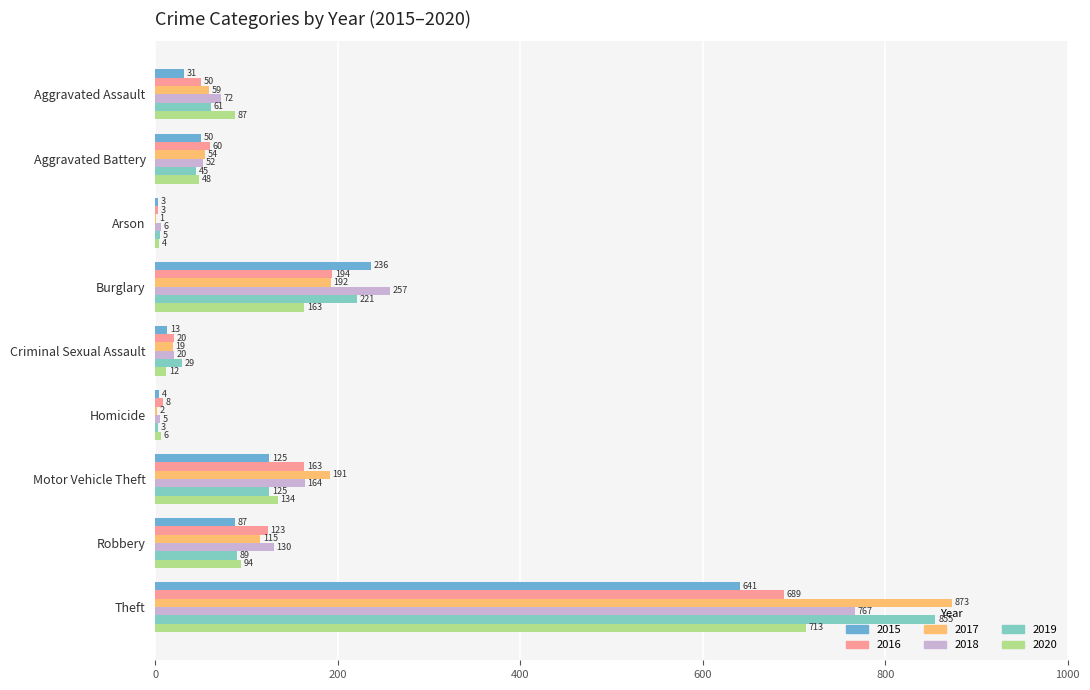

At which category is the sum across all series the highest?

Theft